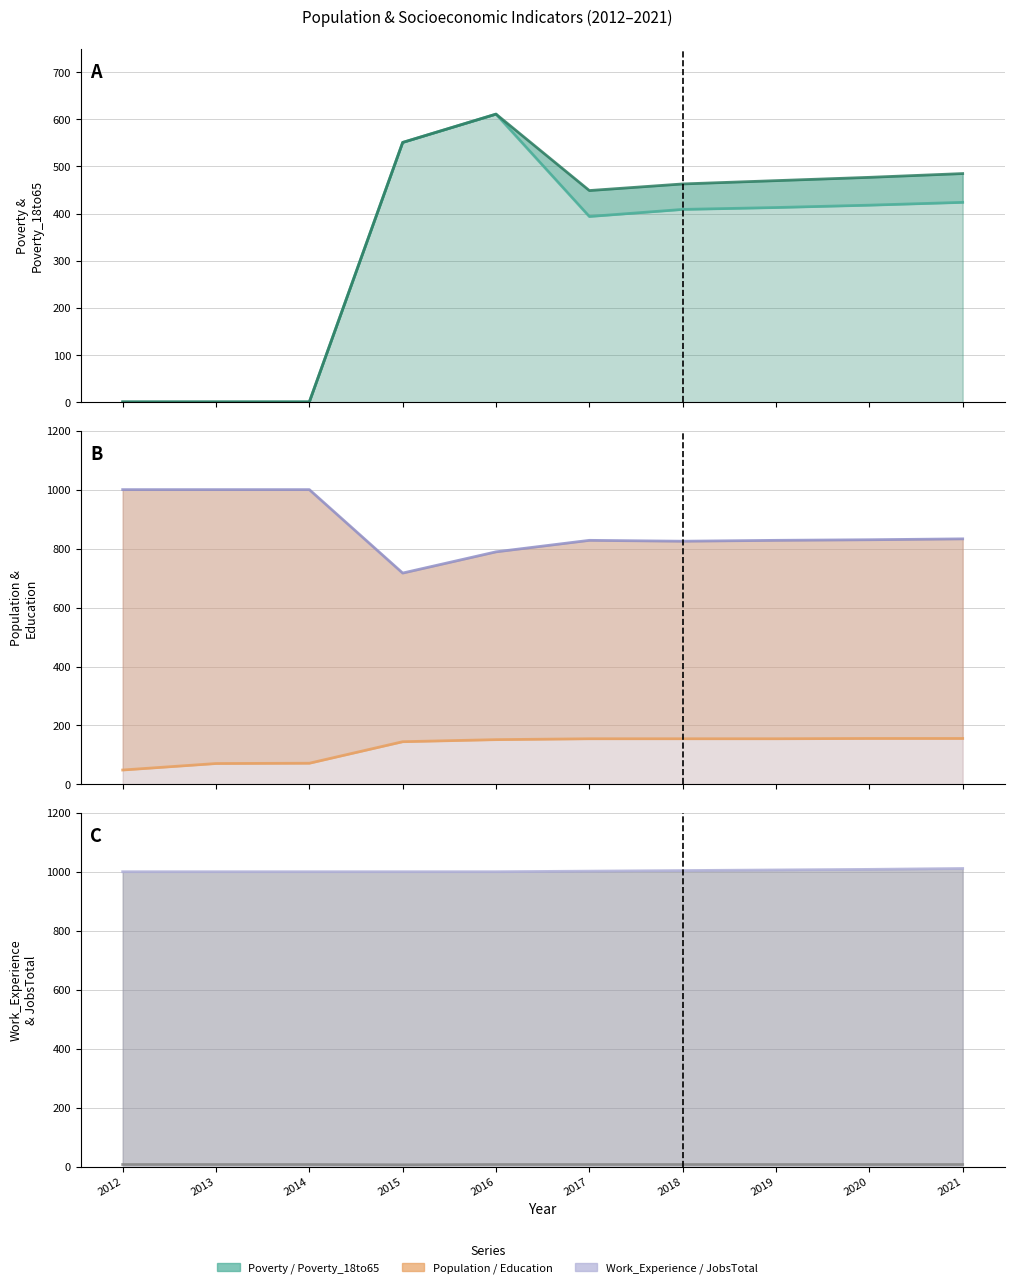

True or false: Education and JobsTotal cross at least once.

False